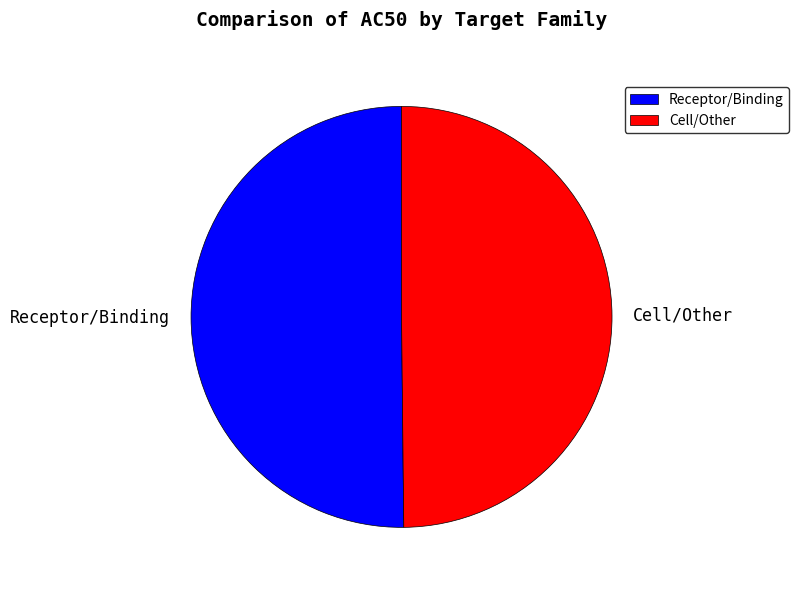

Combined, do Receptor/Binding and Cell/Other account for over 50%?

Yes